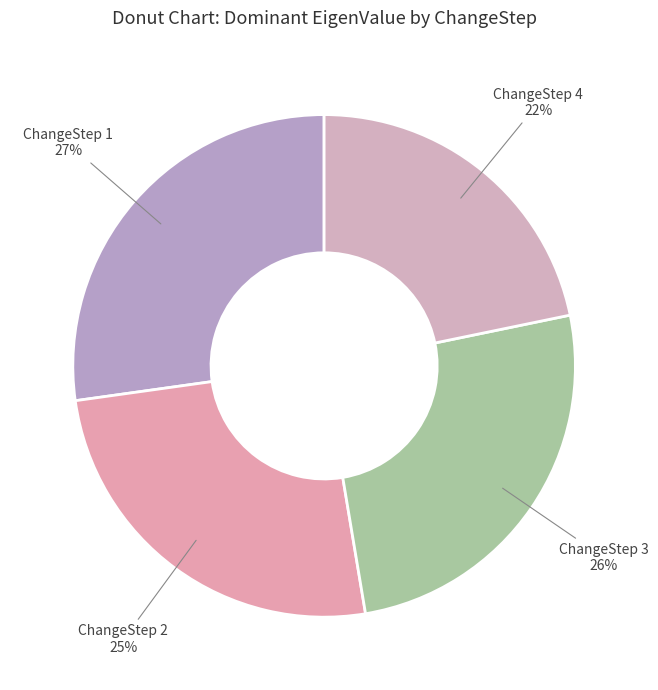

To the nearest percent, what is the average slice percentage?

25%